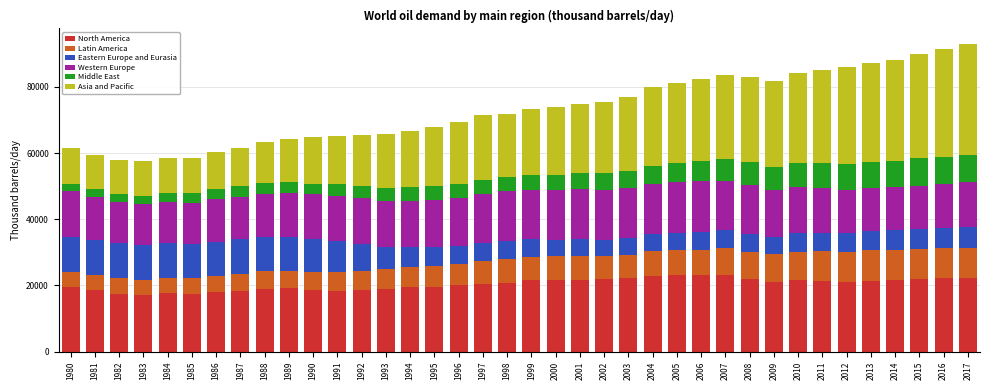

How many values in the North America series are below 20972?

19